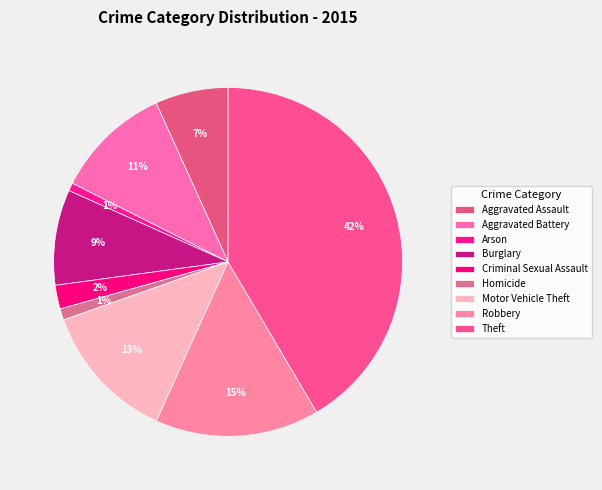

How much of the chart is everything except Robbery?

84.8%